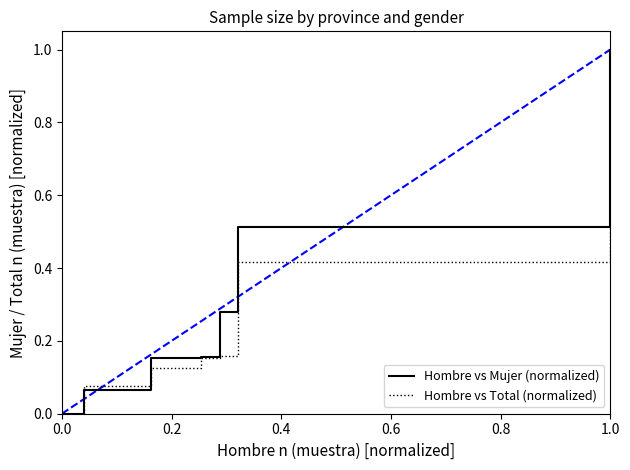

What is the highest value of the Hombre vs Mujer (normalized) series?

1.0